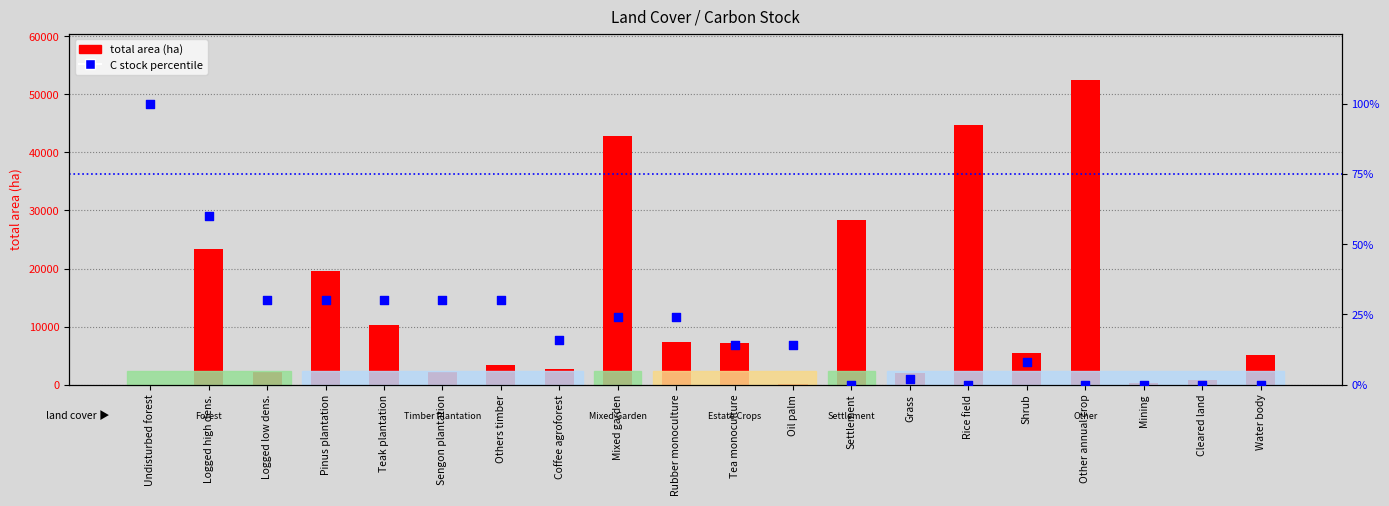

Which series reaches the minimum Y coordinate?

C stock percentile